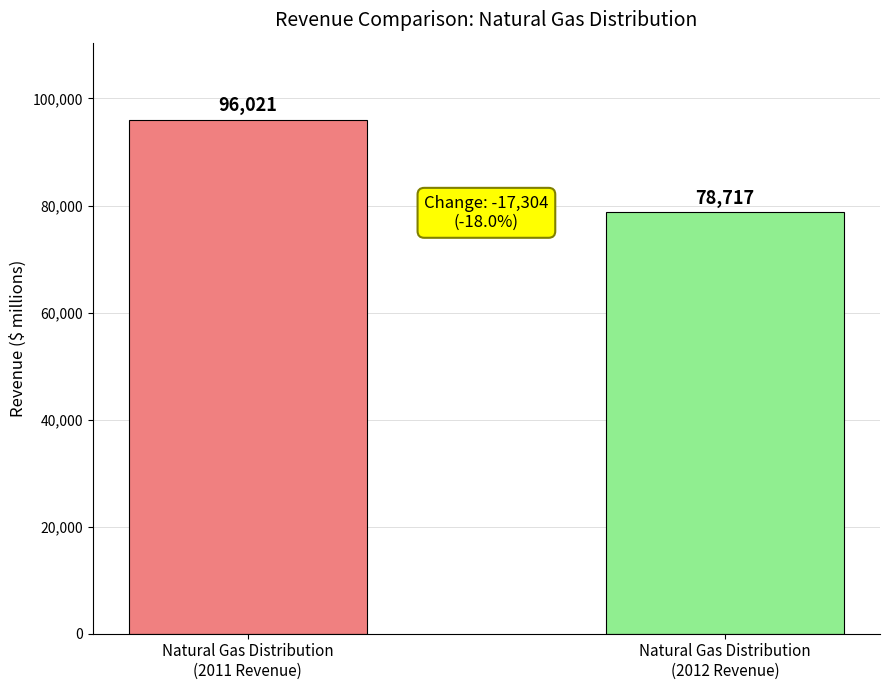

What is the sum of the values at Natural Gas Distribution
(2012 Revenue) and Natural Gas Distribution
(2011 Revenue)?

174738